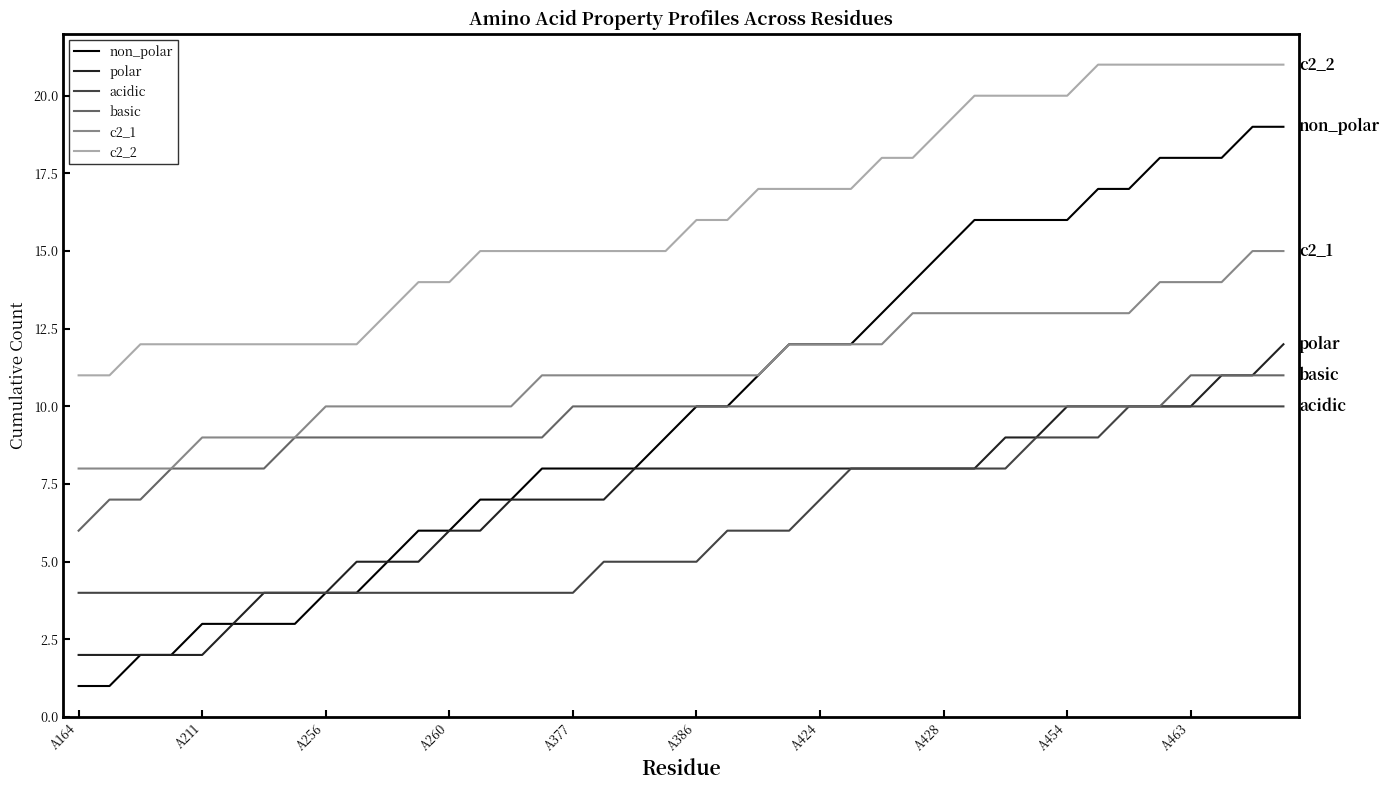

Reading left to right, transcribe all the data shown in this chart.

non_polar: 1	1	2	2	3	3	3	3	4	4	5	6	6	7	7	8	8	8	8	9	10	10	11	12	12	12	13	14	15	16	16	16	16	17	17	18	18	18	19	19
polar: 2	2	2	2	2	3	4	4	4	5	5	5	6	6	7	7	7	7	8	8	8	8	8	8	8	8	8	8	8	8	9	9	10	10	10	10	10	11	11	12
acidic: 4	4	4	4	4	4	4	4	4	4	4	4	4	4	4	4	4	5	5	5	5	6	6	6	7	8	8	8	8	8	8	9	9	9	10	10	10	10	10	10
basic: 6	7	7	8	8	8	8	9	9	9	9	9	9	9	9	9	10	10	10	10	10	10	10	10	10	10	10	10	10	10	10	10	10	10	10	10	11	11	11	11
c2_1: 8	8	8	8	9	9	9	9	10	10	10	10	10	10	10	11	11	11	11	11	11	11	11	12	12	12	12	13	13	13	13	13	13	13	13	14	14	14	15	15
c2_2: 11	11	12	12	12	12	12	12	12	12	13	14	14	15	15	15	15	15	15	15	16	16	17	17	17	17	18	18	19	20	20	20	20	21	21	21	21	21	21	21